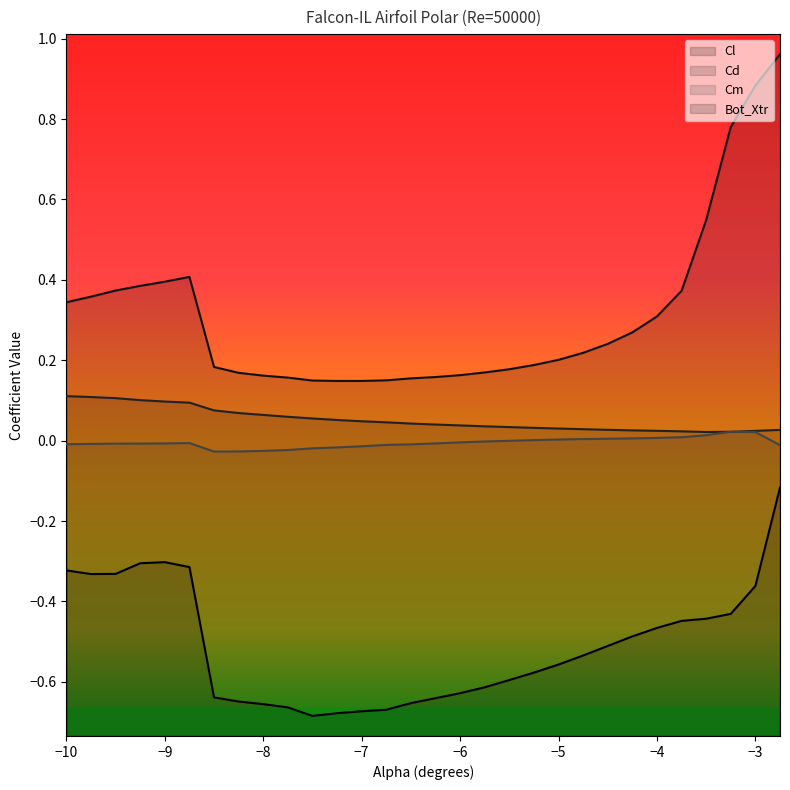

At which label is Bot_Xtr closest to 0?

-7.25